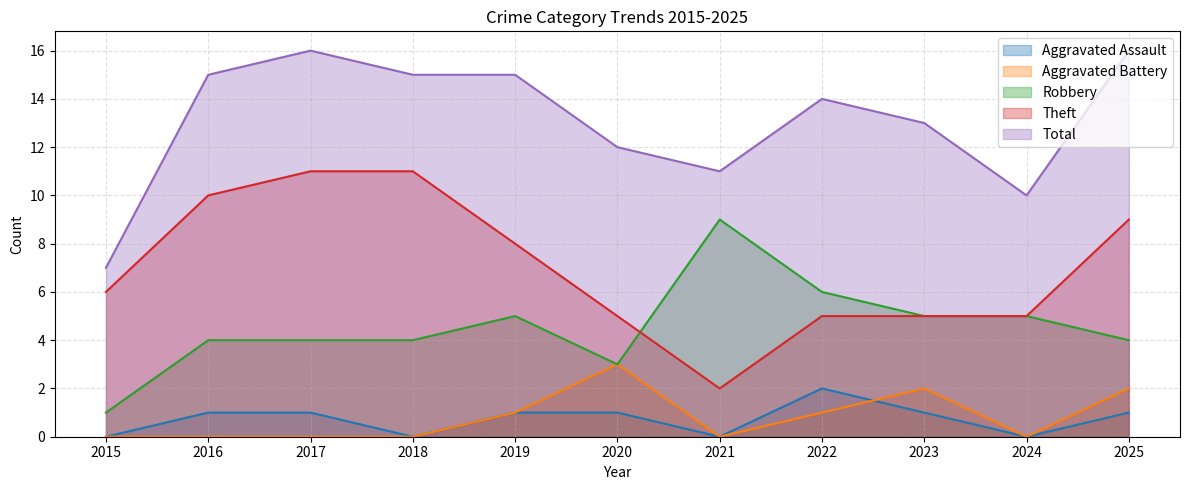

Is it true that Aggravated Battery equals 0 at 2024?

True